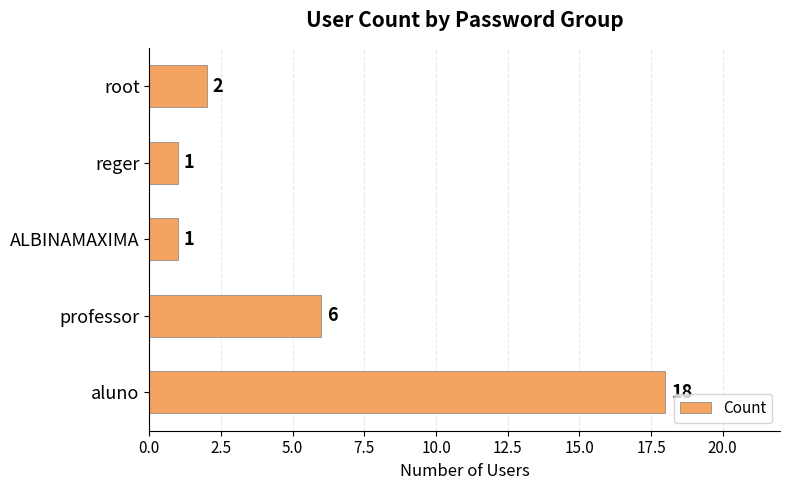

The chart shows a value of 2 at root. True or false?

True